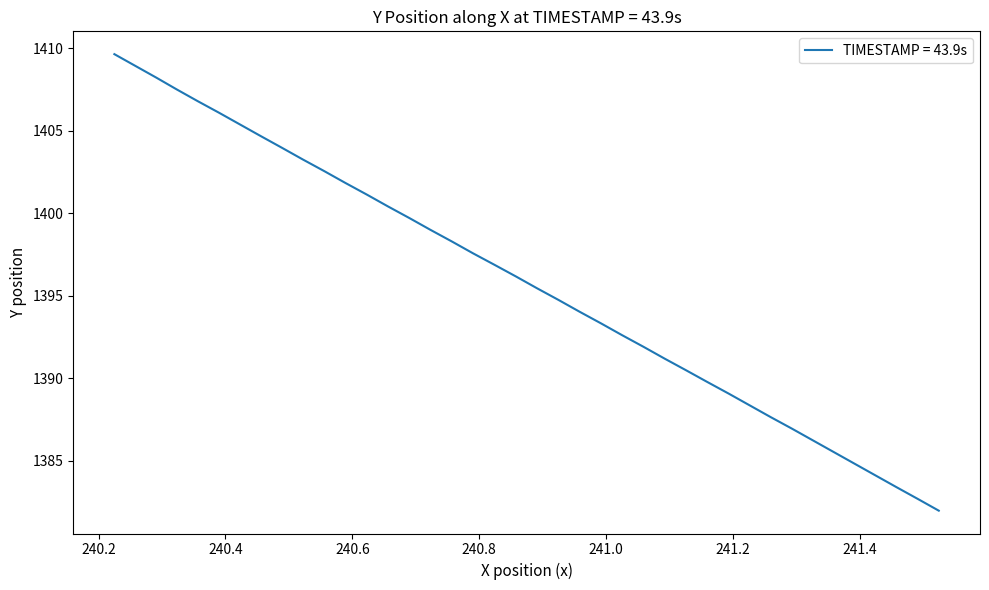

True or false: the data has more than 2 interior local peaks.

False